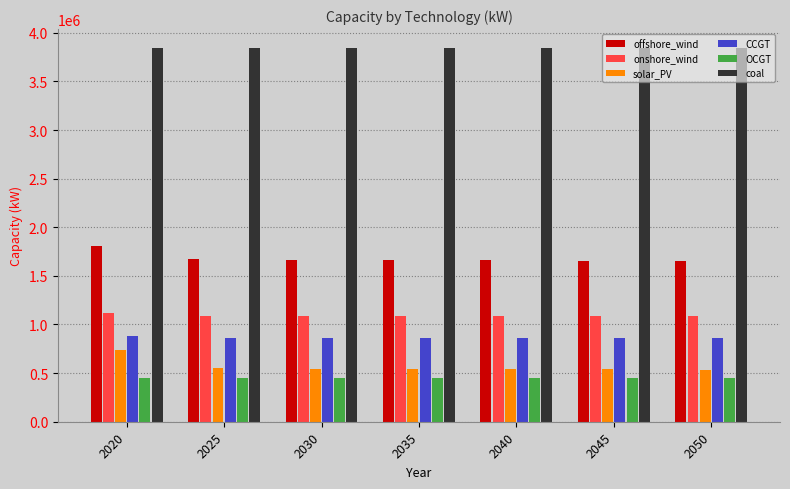

What is the difference between the highest and lowest values at 2045?

3391954.2